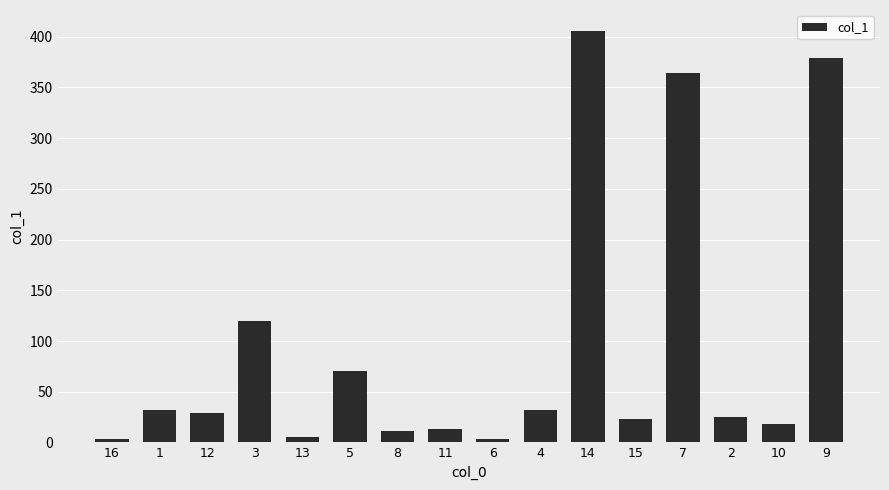

At which category does the chart reach its peak across all series?

14